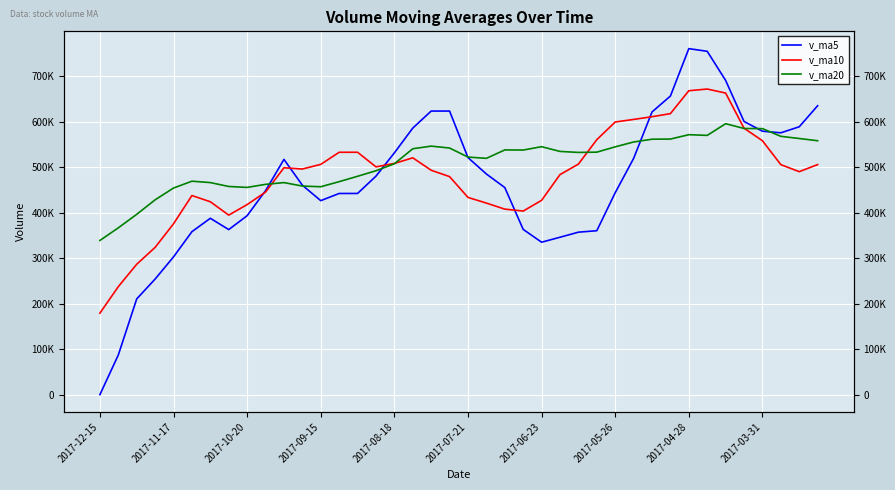

Reading left to right, list all the values displayed in this chart.

v_ma5: 0.0	87184.3	210374.7	253953.2	302679.4	358069.7	387436.7	362636.3	393157.4	448075.9	516854.8	460158.2	426192.8	441981.3	442005.9	480039.5	531194.8	585602.1	623021.5	623048.5	520821.4	484780.5	455010.9	363042.5	334904.9	345801.4	356939.5	360151.4	443625.7	518939.5	621049.0	656027.2	760194.5	754322.7	690394.5	600160.4	578779.3	575257.0	588507.9	634770.3
v_ma10: 179034.8	237310.5	286505.5	323555.3	375377.6	437462.2	423797.4	394414.6	417569.4	445040.9	498447.2	495676.5	505897.5	532501.4	532527.2	500430.5	507987.6	520306.5	493032.0	478976.7	433311.4	420860.0	407581.1	403334.1	426922.2	483425.2	506483.4	560173.0	598974.2	604667.0	610604.7	617403.3	667725.8	671415.3	662582.4	585373.8	557825.6	505343.7	489874.6	505467.8
v_ma20: 338741.0	366493.5	396201.5	428028.4	453952.4	468946.3	465892.5	457360.5	455300.7	462008.8	465879.3	458268.2	456739.3	467917.8	479724.7	491927.8	507235.5	540239.7	546003.1	541821.8	521958.0	519131.6	537653.4	537374.7	544752.3	534399.5	532154.5	532758.3	544424.4	555067.4	561211.3	561523.8	571110.9	569586.9	595293.3	584783.0	584465.4	567526.6	562719.8	557841.8